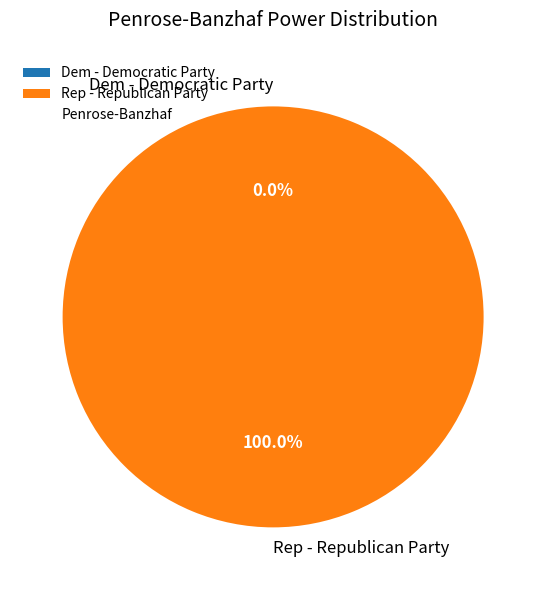

Do Dem - Democratic Party and Rep - Republican Party together represent more than half of the pie?

Yes